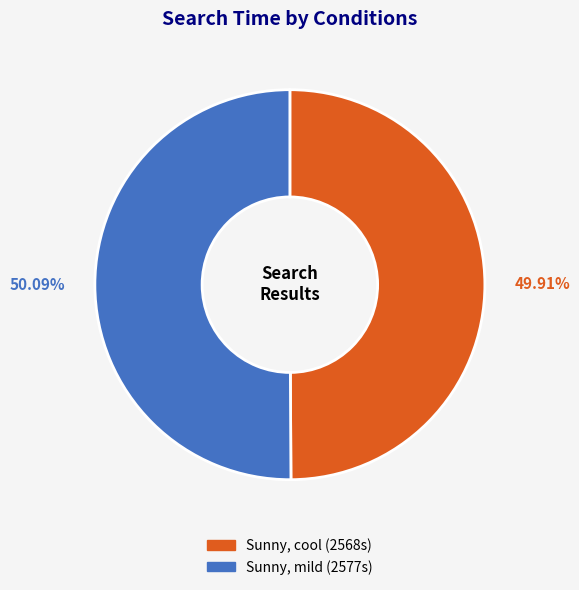

Is the sum of Sunny, cool and Sunny, mild greater than half?

Yes